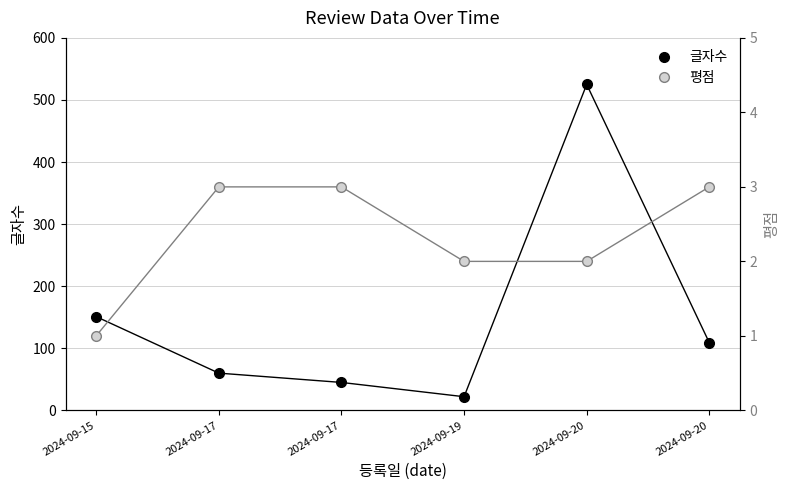

What is the difference between the maximum and minimum values in the 평점 series?

2